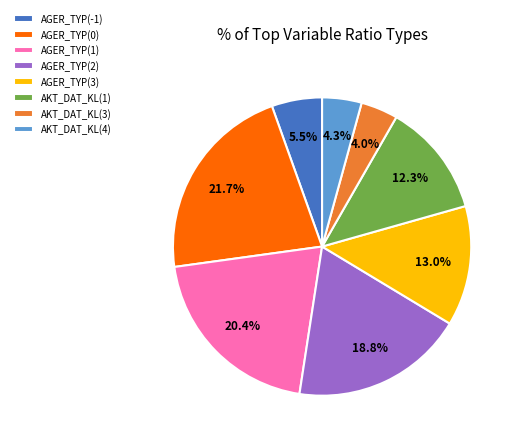

Count the number of slices in the pie.

8